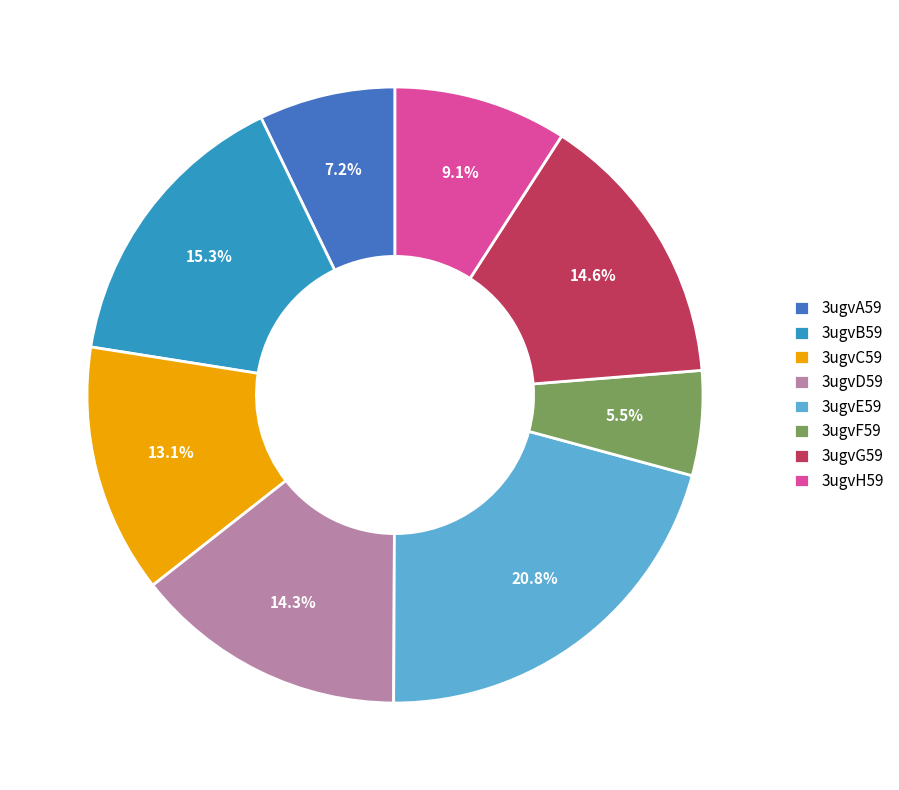

How many segments does this pie chart have?

8